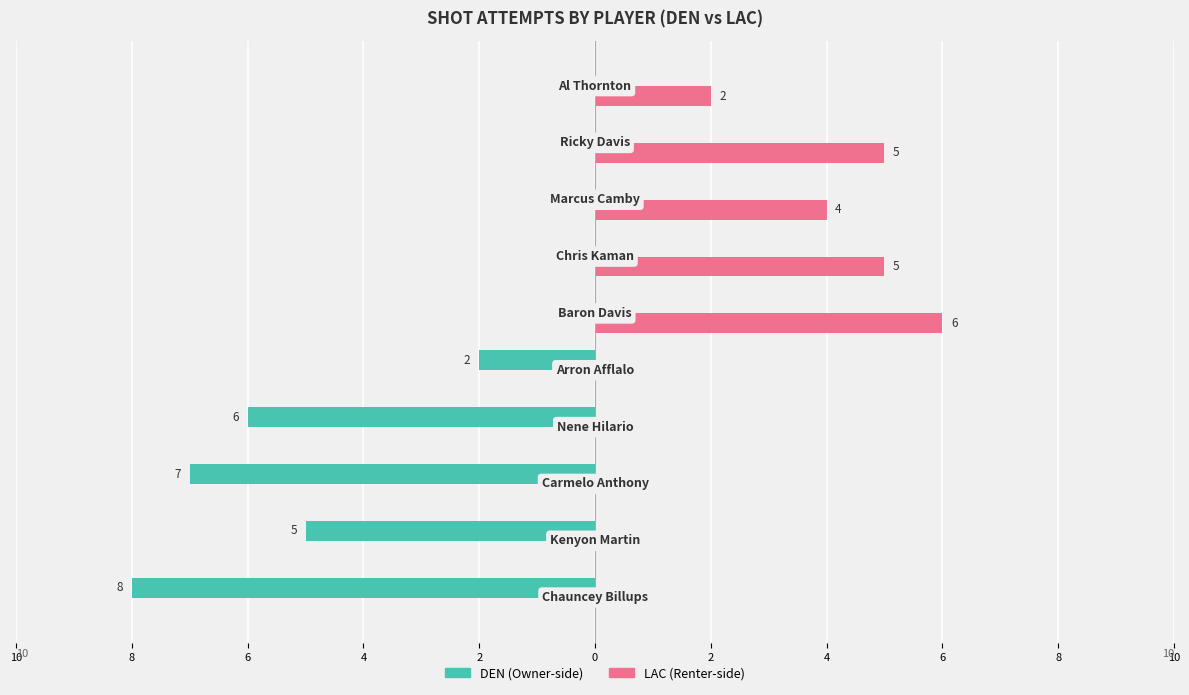

True or false: DEN has a value of 0 at 0.

True